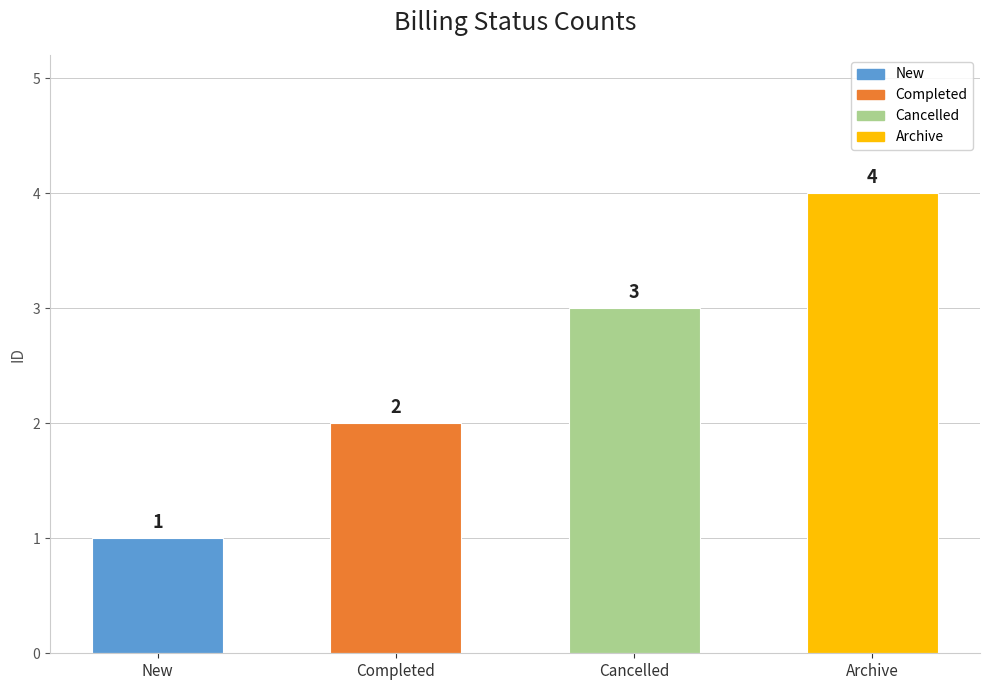

Reading left to right, what are all the values shown in this chart?

New=1	Completed=2	Cancelled=3	Archive=4